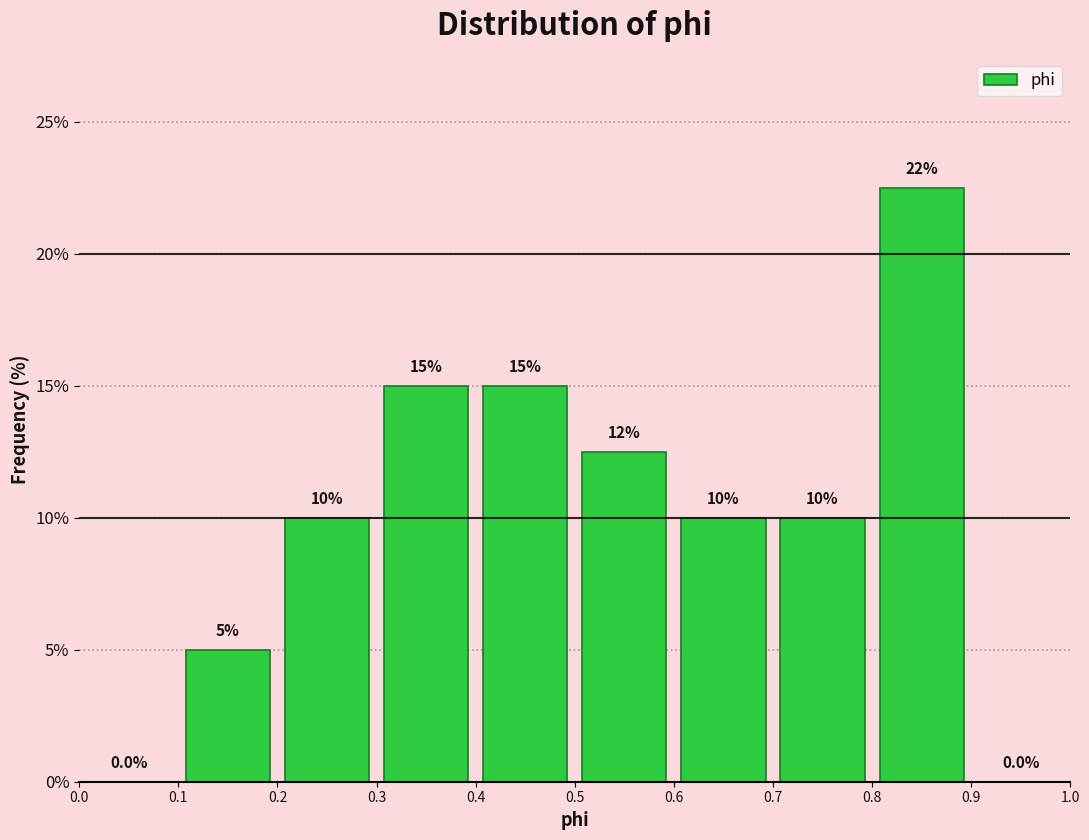

Which range on the x-axis has the tallest bar?

0.8 to 0.9